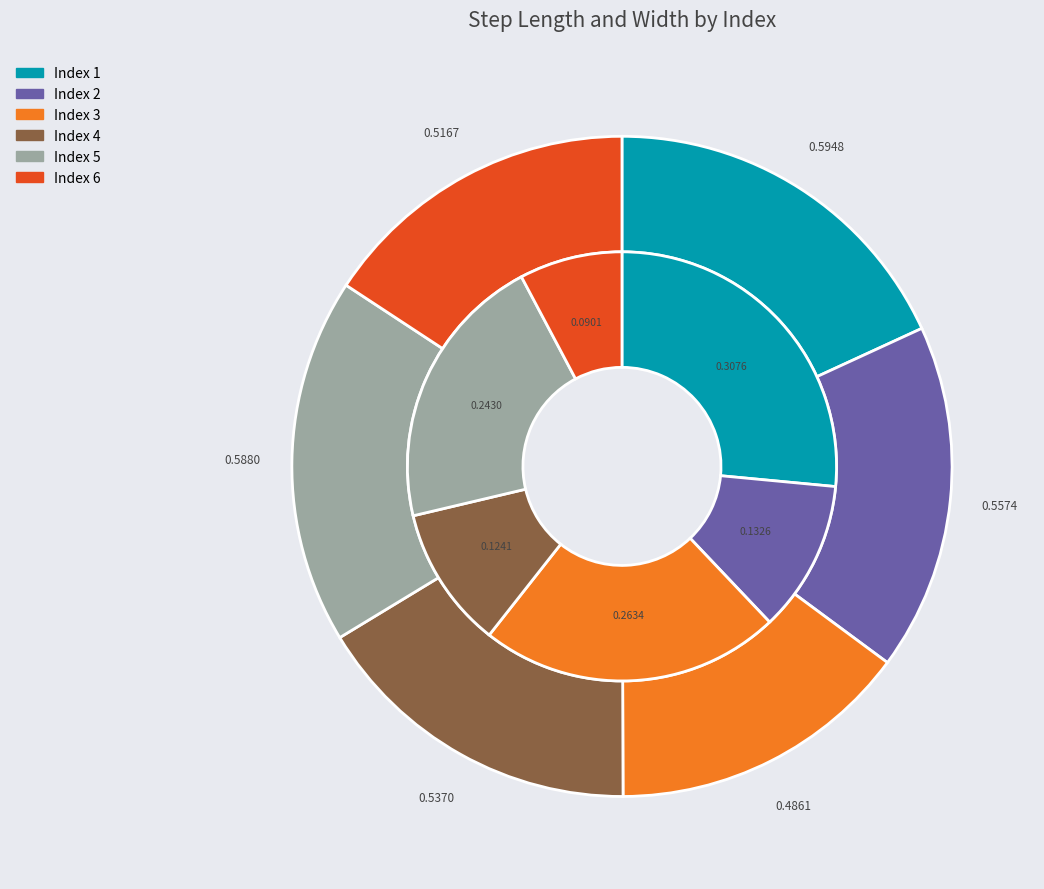

Which category has the biggest portion of the pie?

1